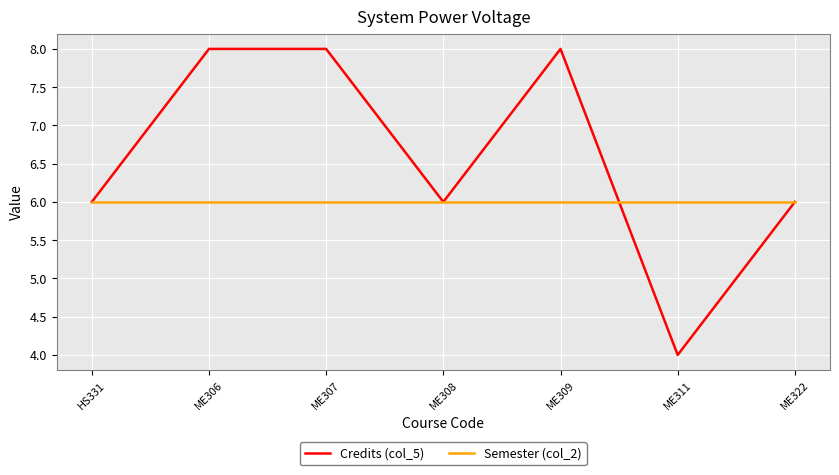

What is the total value across all series at ME308?

12